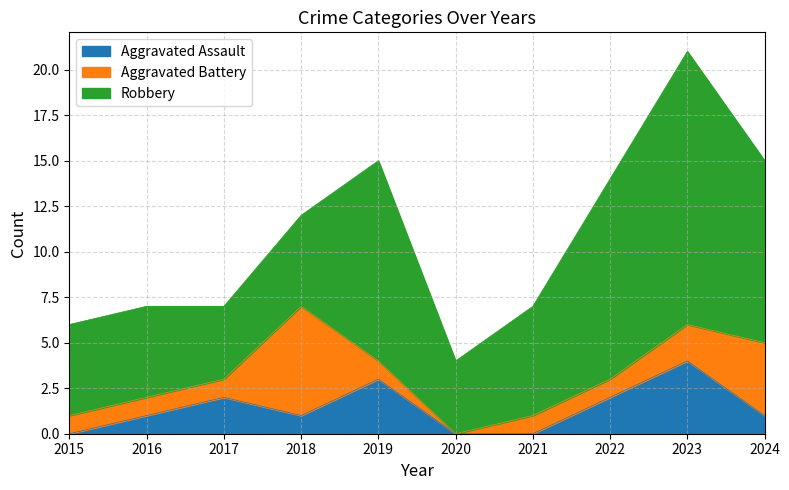

Rank the series by their maximum value, from lowest to highest.

Aggravated Assault, Aggravated Battery, Robbery